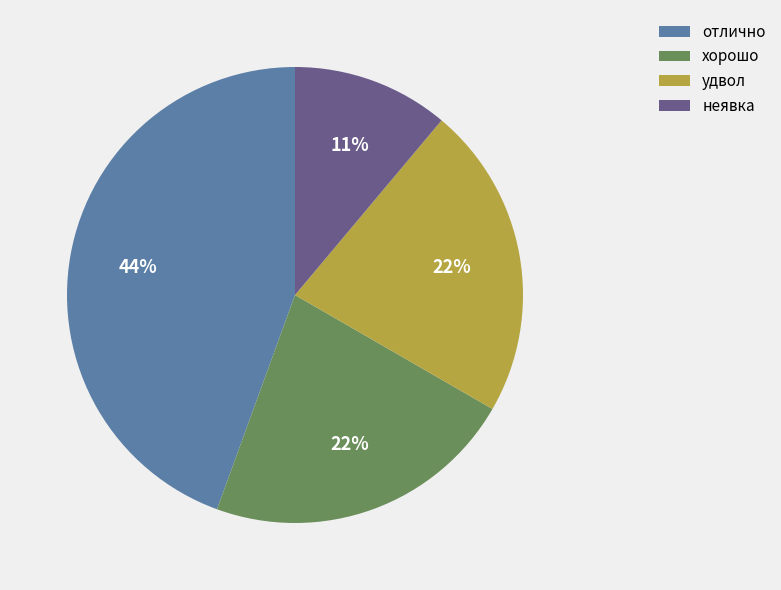

Combined, do отлично and хорошо account for over 50%?

Yes